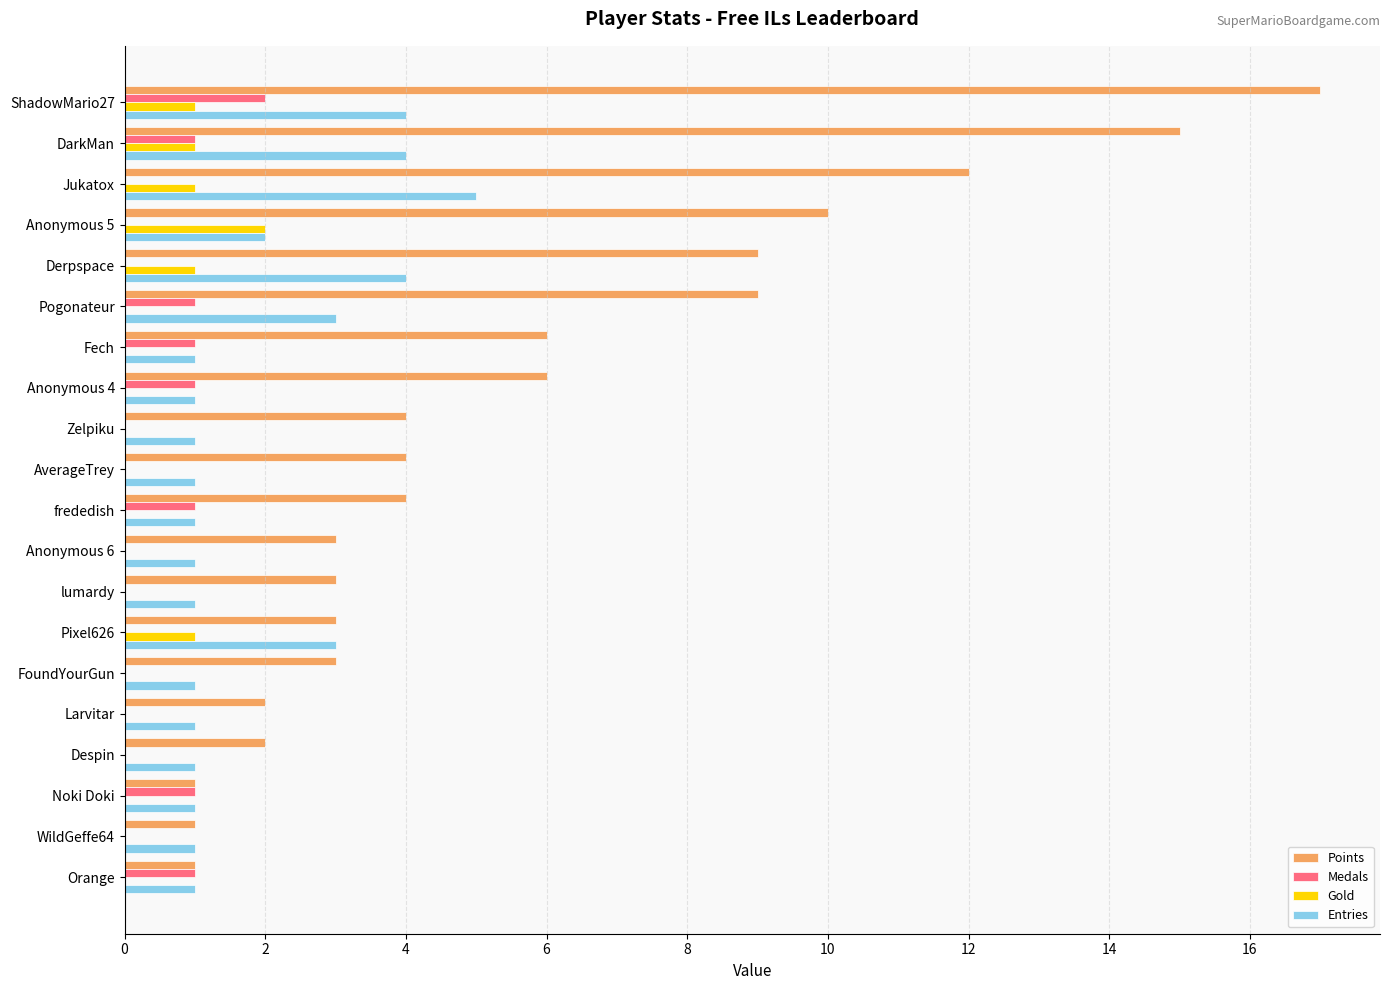

What value does the Entries series have at Pogonateur?

3